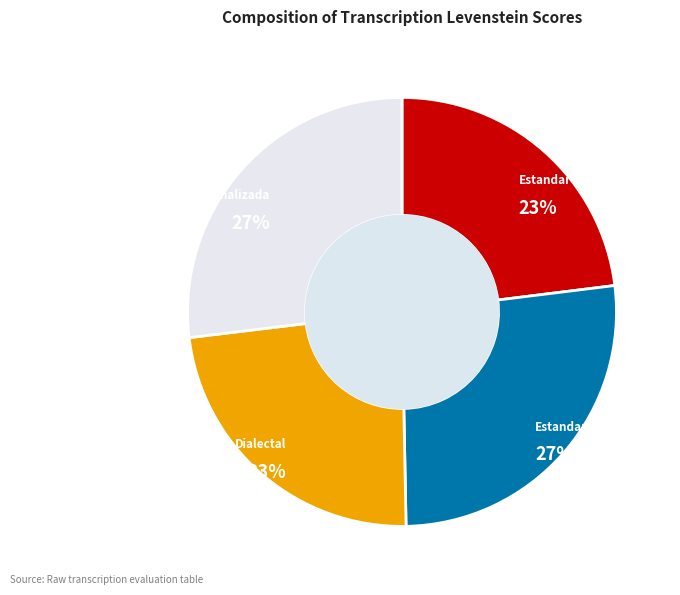

Is the sum of Estandar_normalizada and Dialectal_normalizada greater than half?

Yes